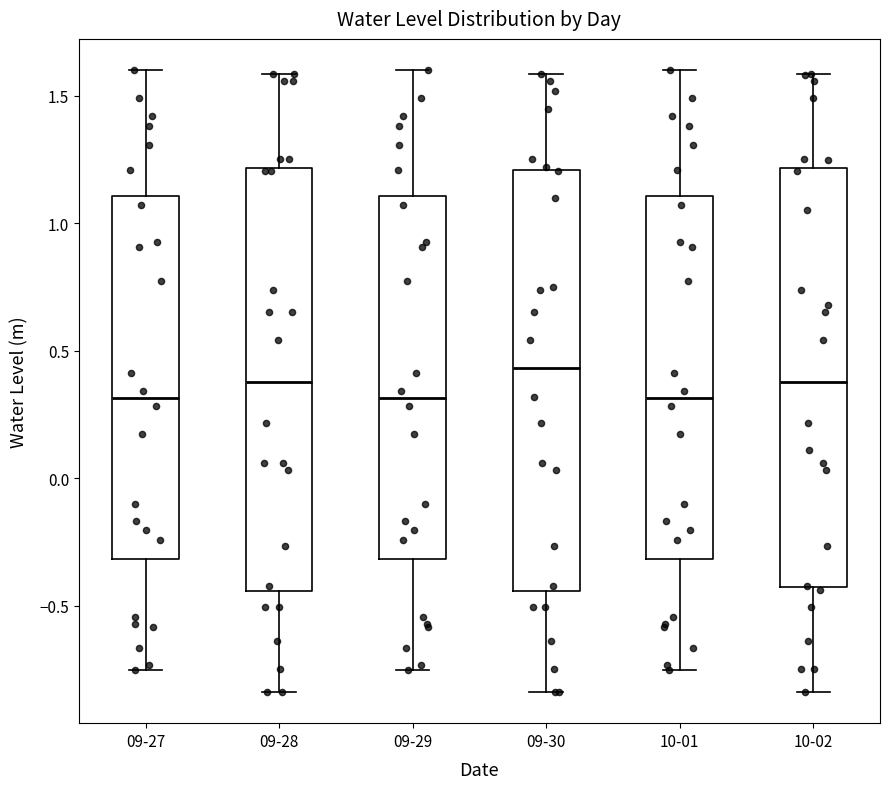

Where does the lower whisker of the box for 09-28 end on the y-axis? The values are not printed on the chart, so give them approximately, as read against the axis.

-0.85